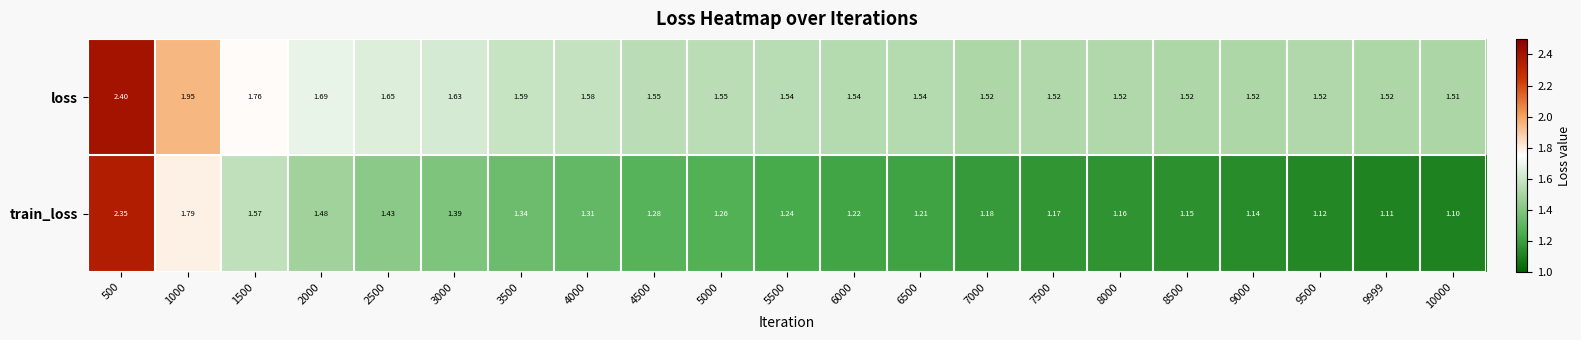

Between 4000 and 10000, which series saw the biggest shift?

train_loss